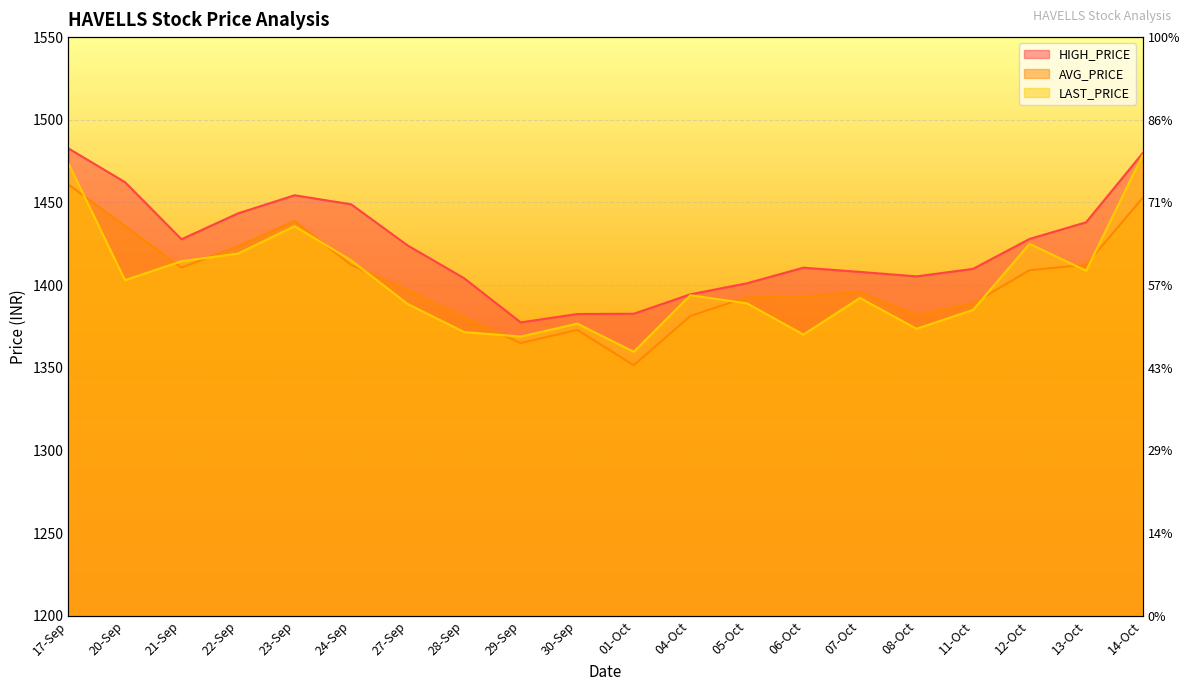

What is the average value of the AVG_PRICE series?

1402.8